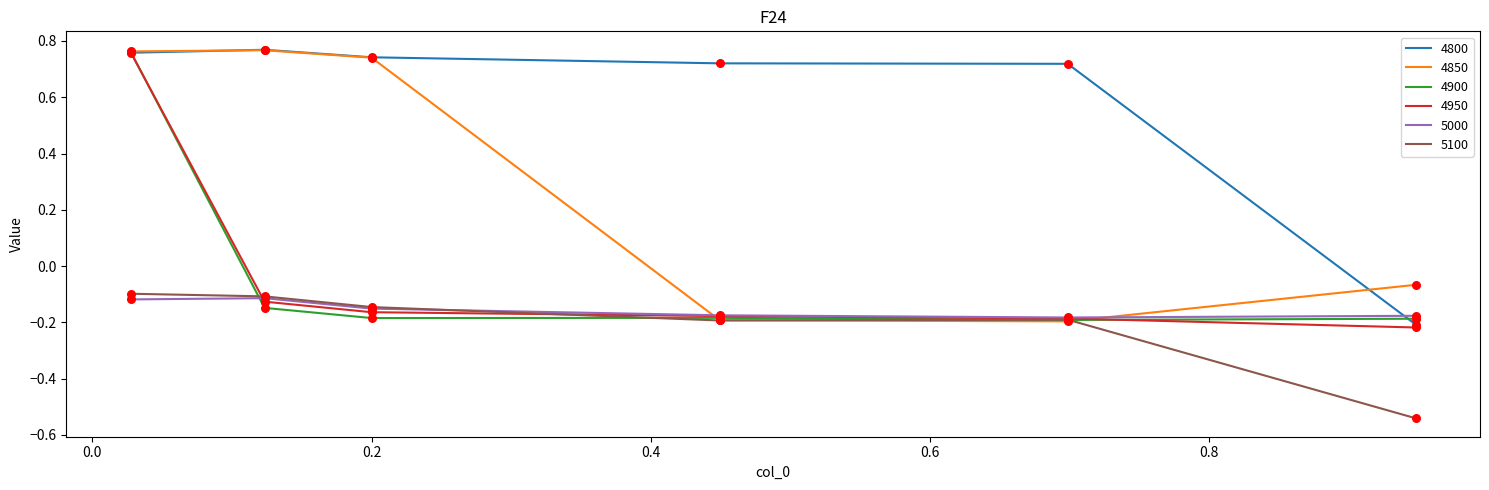

True or false: 4800 and 5100 intersect in this chart.

False